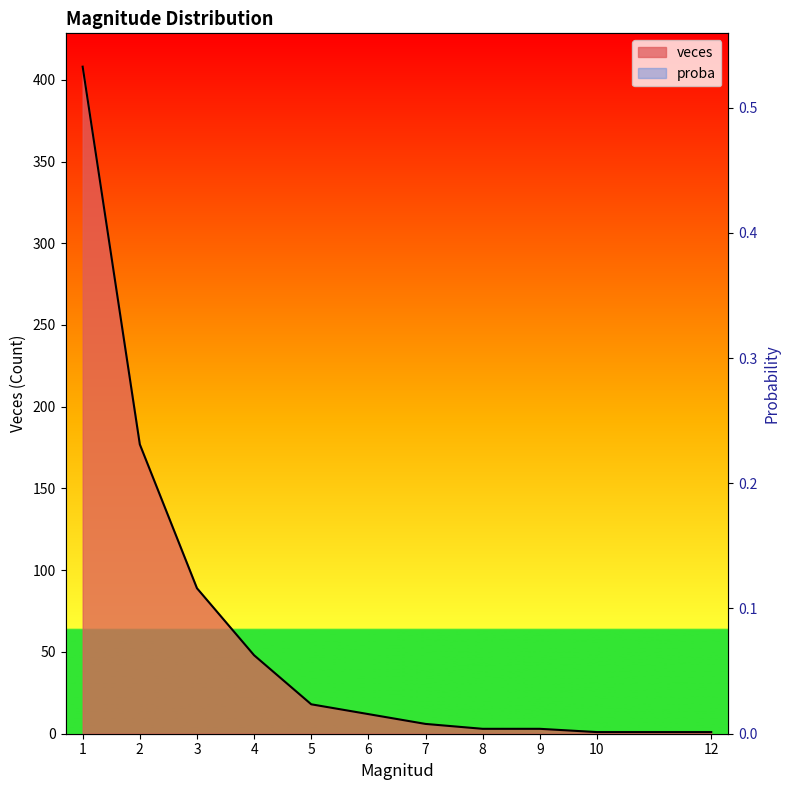

Reading left to right, transcribe all the data shown in this chart.

veces: 408.0	177.0	89.0	48.0	18.0	12.0	6.0	3.0	3.0	1.0	1.0
proba: 0.5	0.2	0.1	0.1	0.0	0.0	0.0	0.0	0.0	0.0	0.0